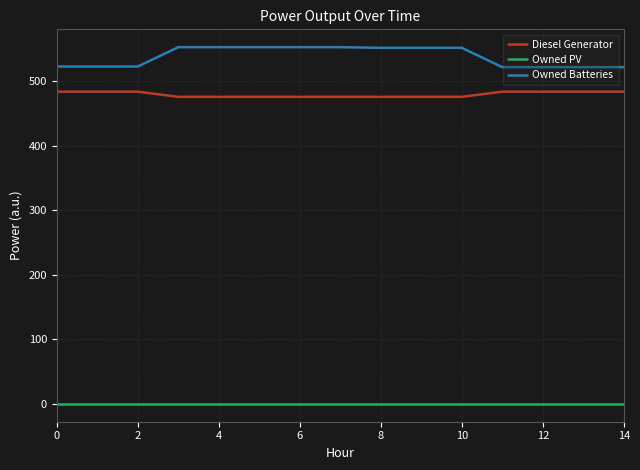

Which series has the largest total across all categories?

Owned Batteries